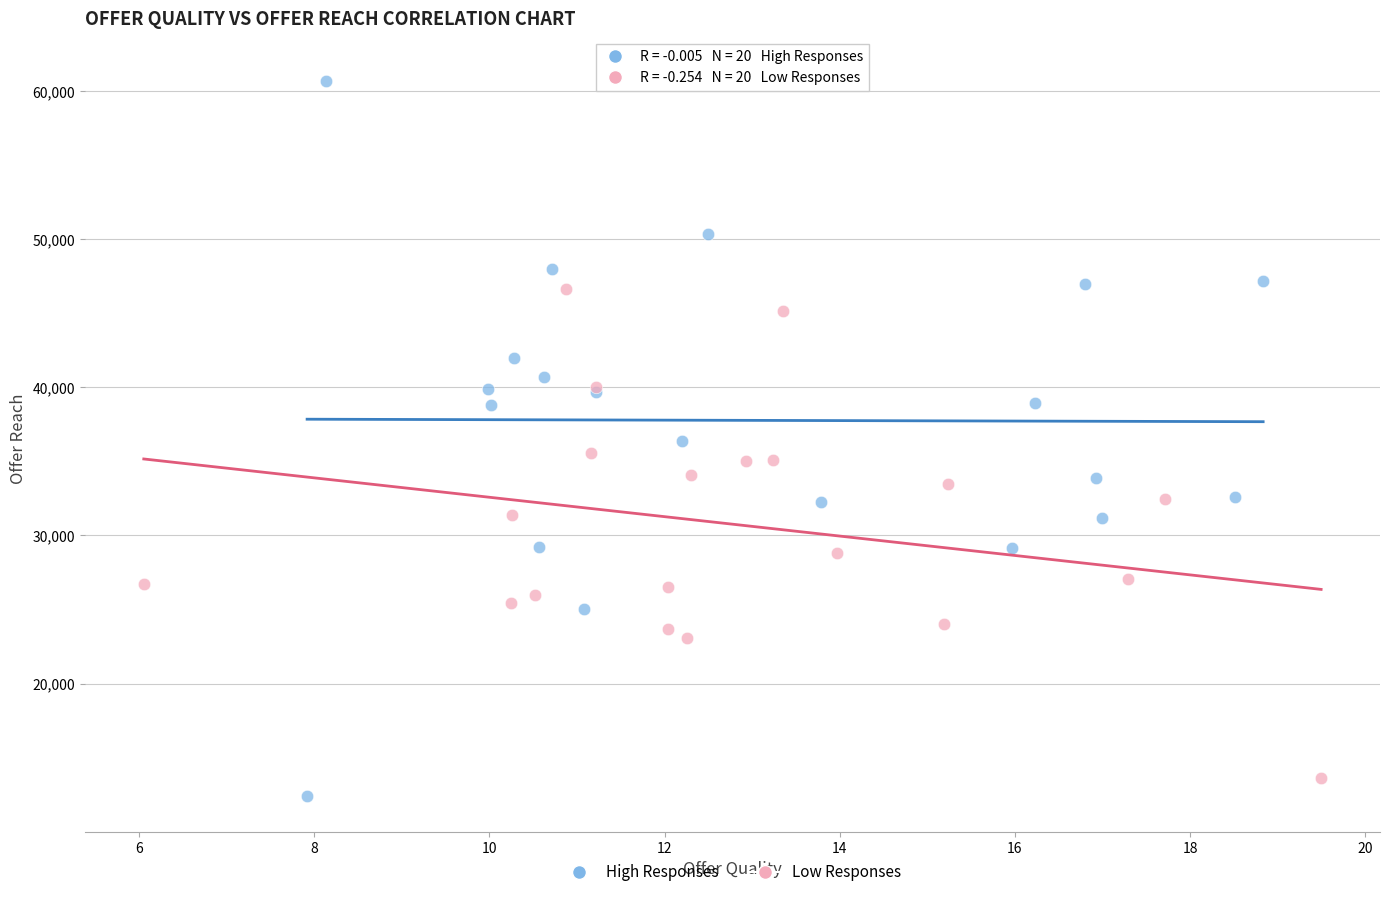

Which series reaches the maximum Y coordinate?

High Responses